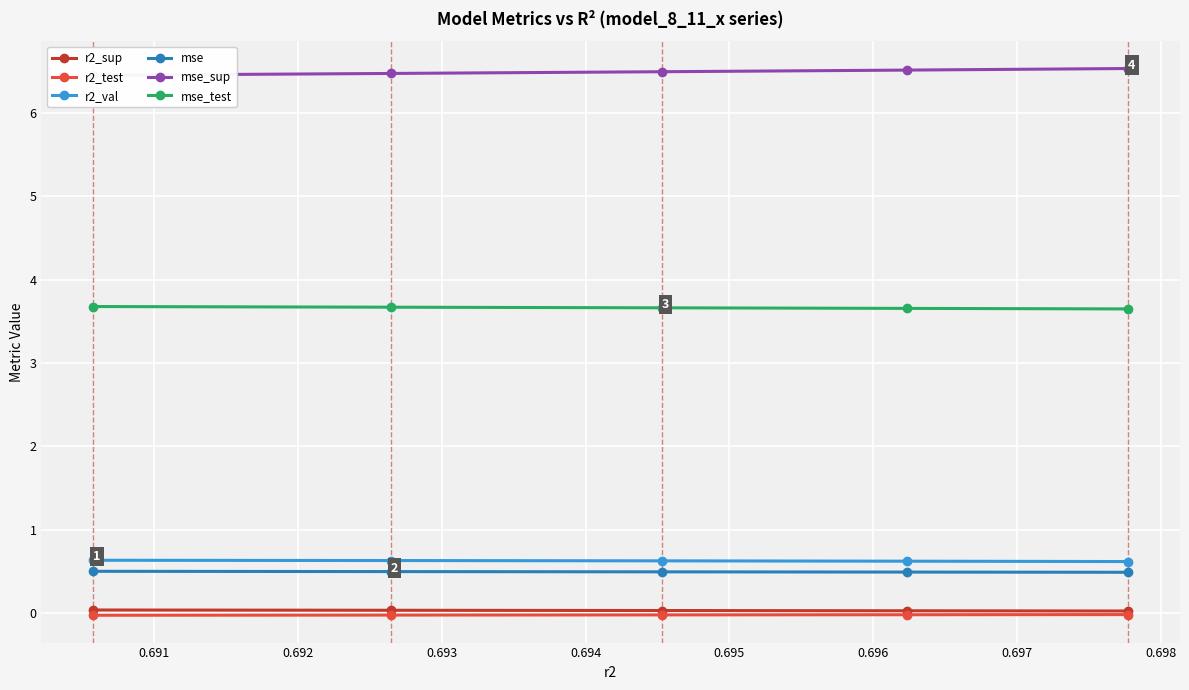

What is the maximum value shown in the chart?

6.5